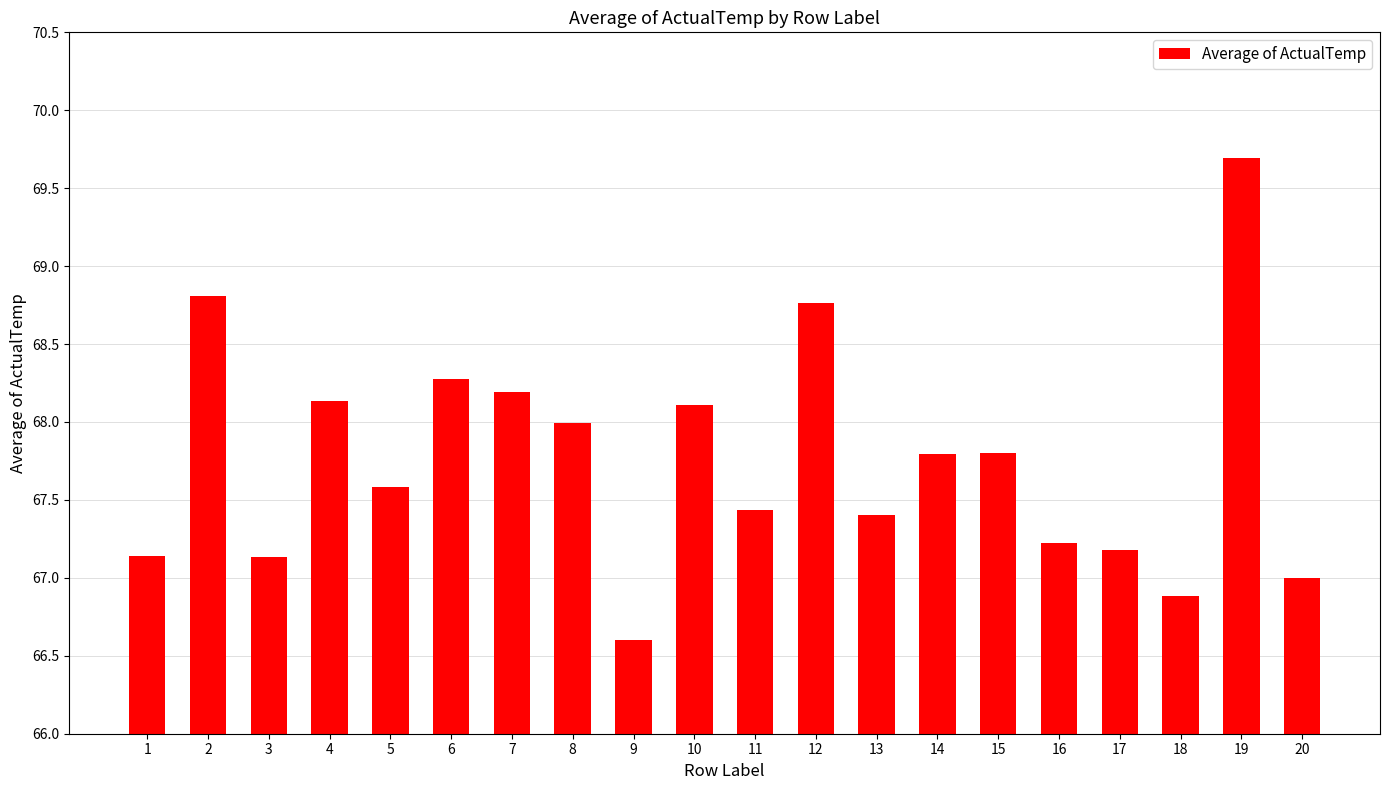

Read the value at 3.

67.1